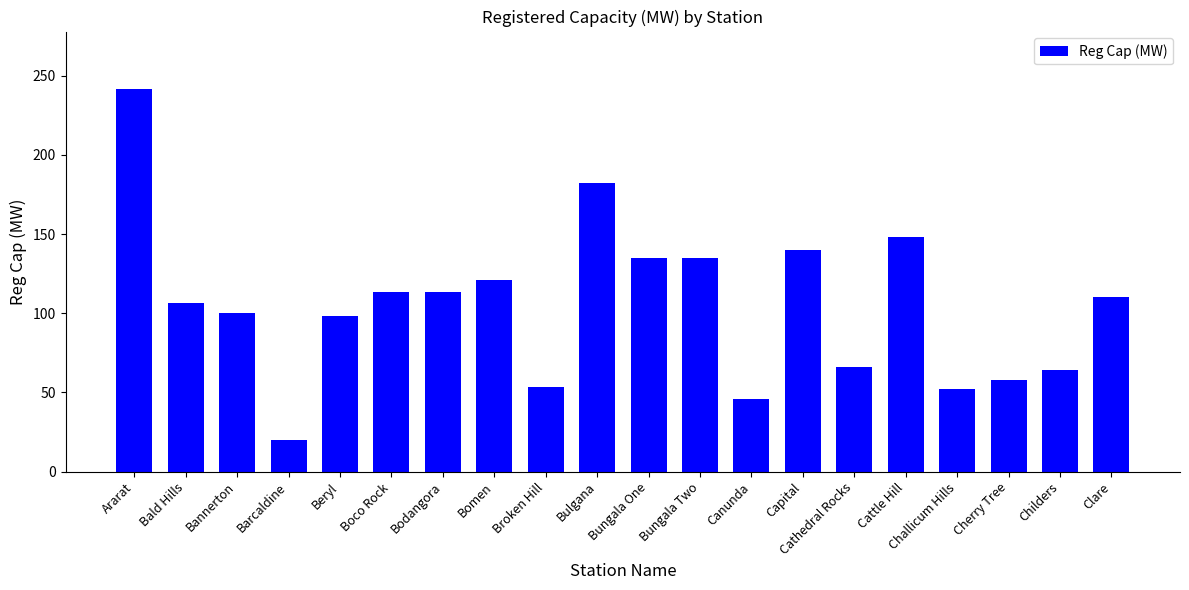

How many bars are there in total?

20